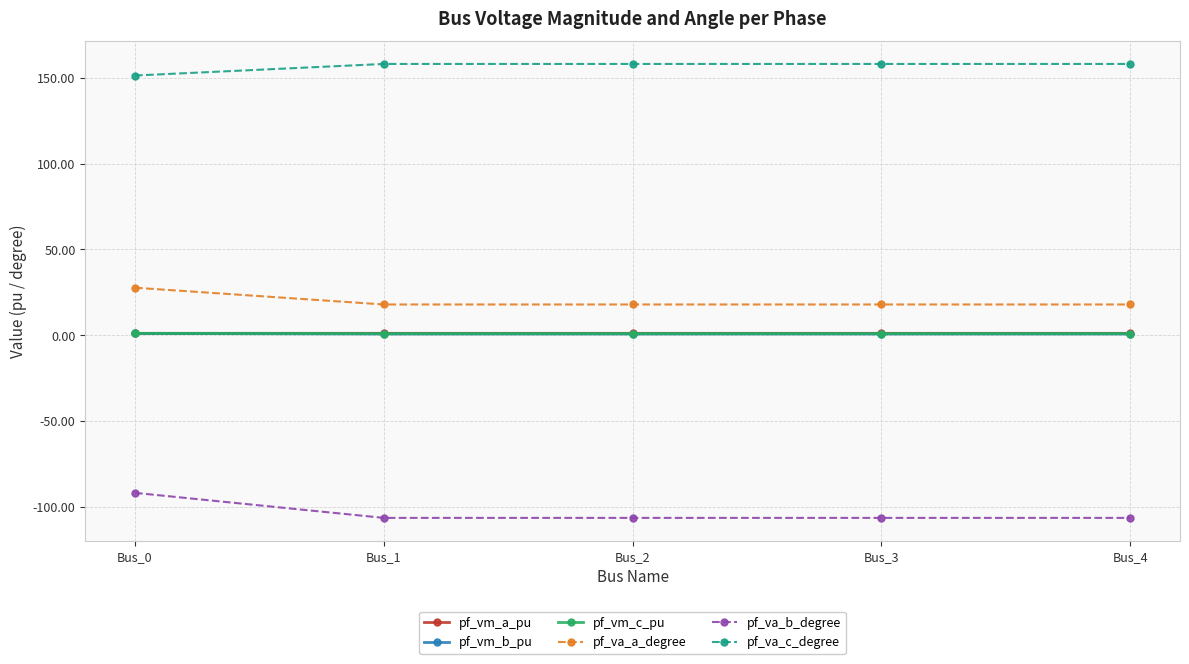

Which series has the largest range (max minus min)?

pf_va_b_degree